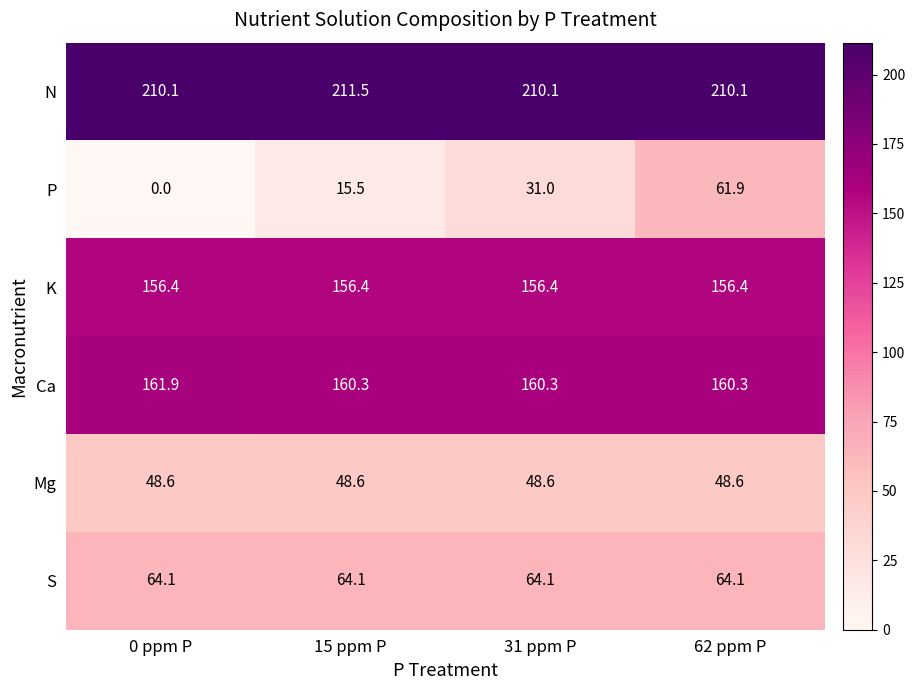

What is the difference between the highest and lowest values at 62 ppm P?

161.5